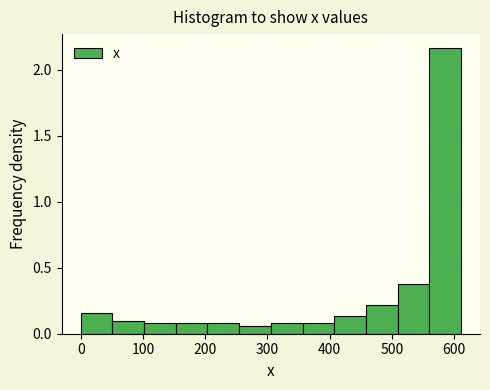

Which range on the x-axis has the tallest bar?

560 to 610